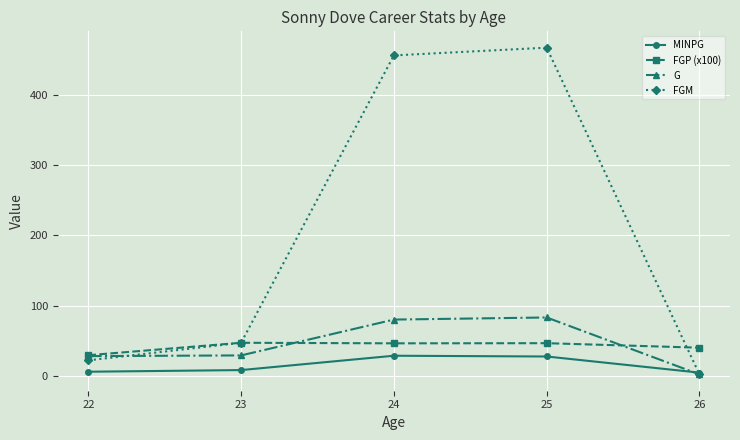

Where is FGM nearest to the value 234?

23